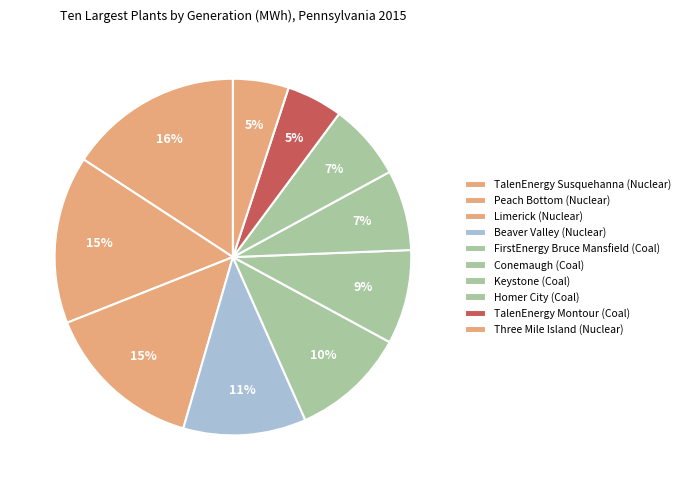

How many slices are in this pie chart?

10